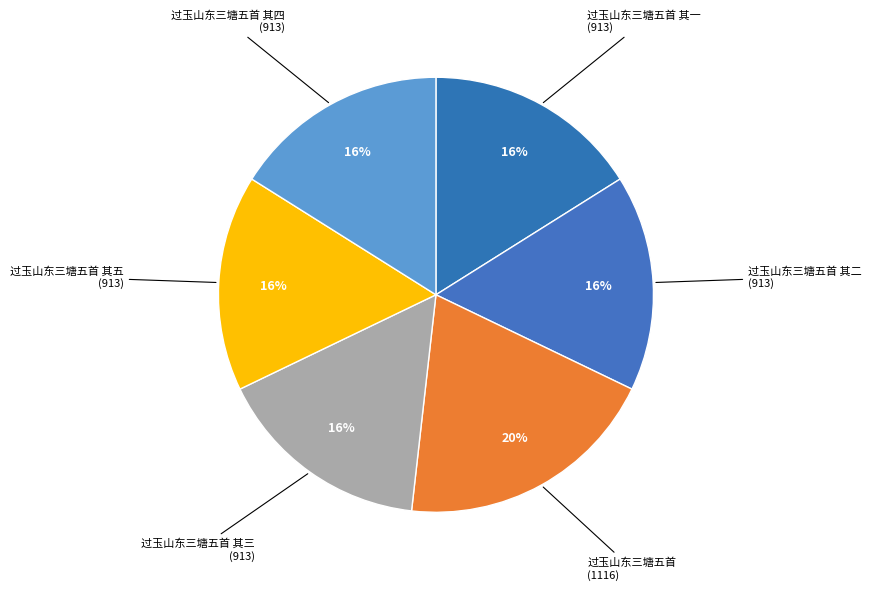

How many segments does this pie chart have?

6